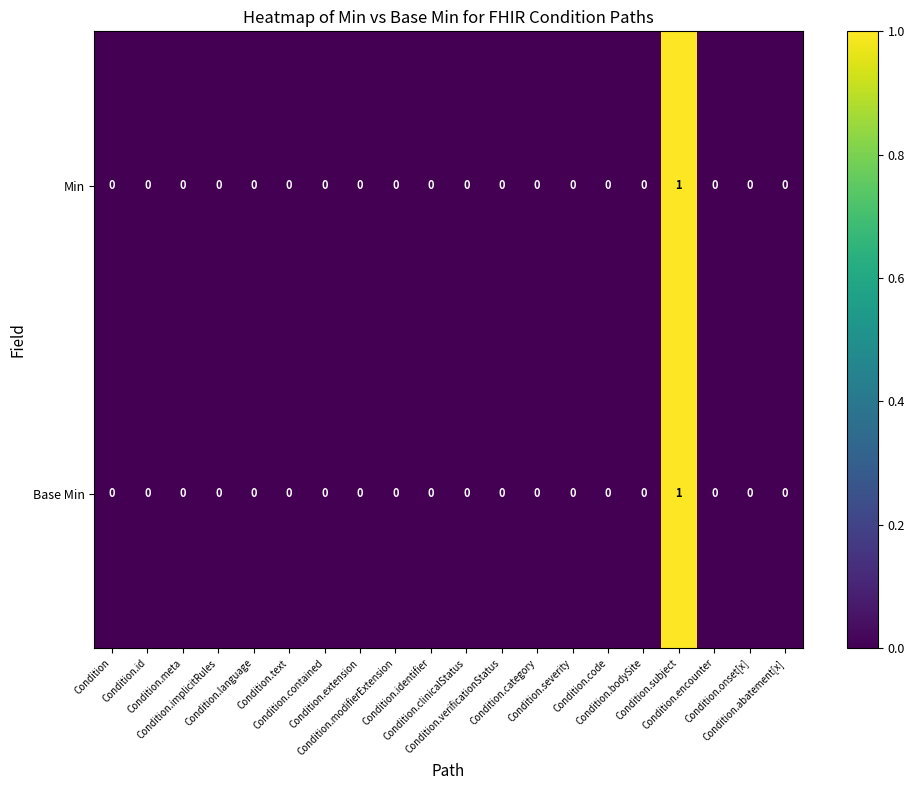

How many series are shown in this chart?

2